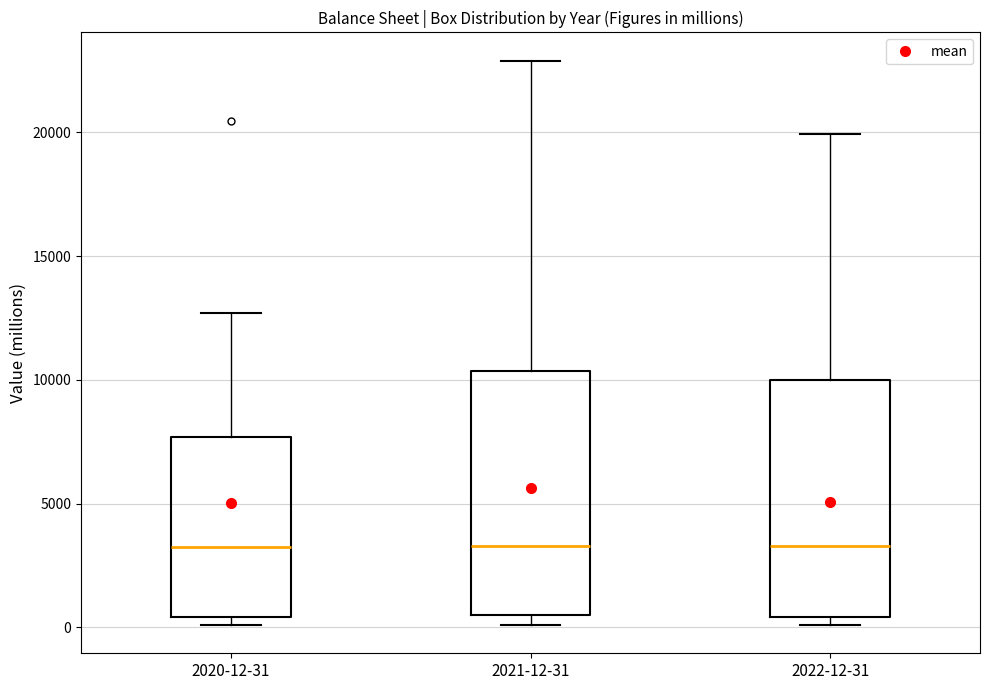

Reading left to right, read every box against the y-axis: the position of its median line, the range the box covers, and the ends of its whiskers. The values are not printed on the chart, so give them approximately, as read against the axis.

2020-12-31: median 3000, box 500 to 7500, whiskers 0 to 12500
2021-12-31: median 3500, box 500 to 10500, whiskers 0 to 23000
2022-12-31: median 3500, box 500 to 10000, whiskers 0 to 20000